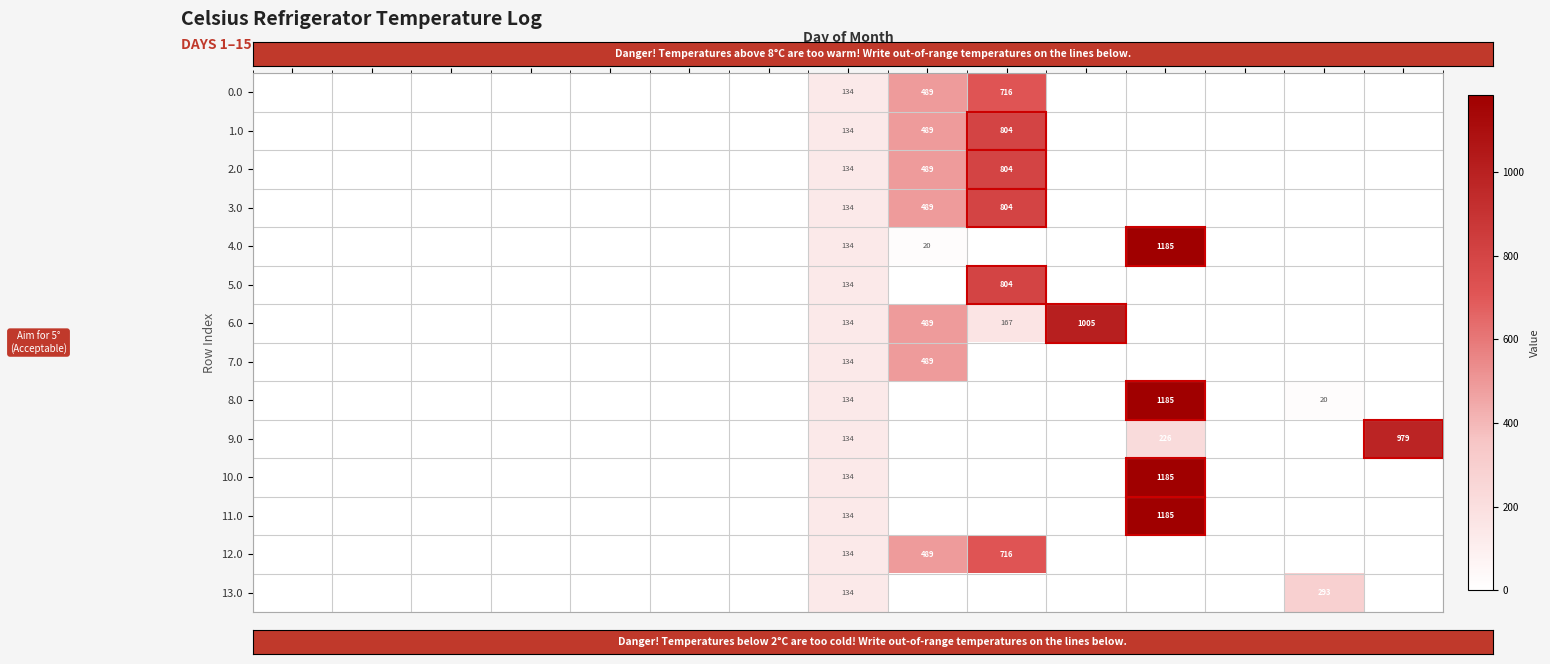

At which category is the sum across all series the highest?

12